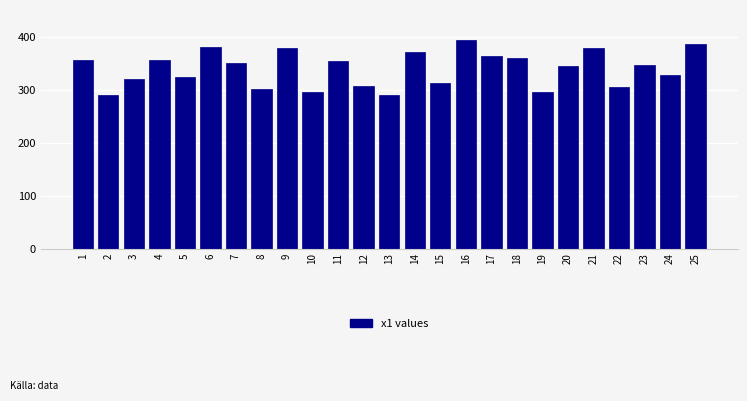

What is the difference between the maximum and minimum values?

104